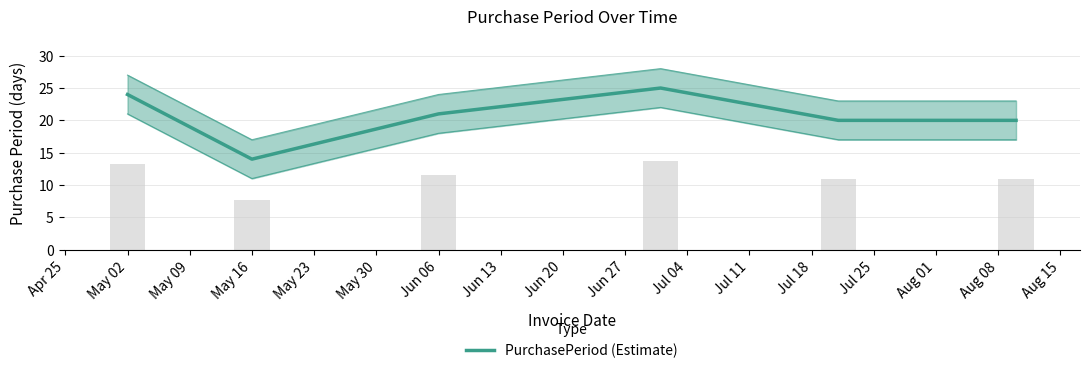

What is the difference between the second highest and second lowest values?

4